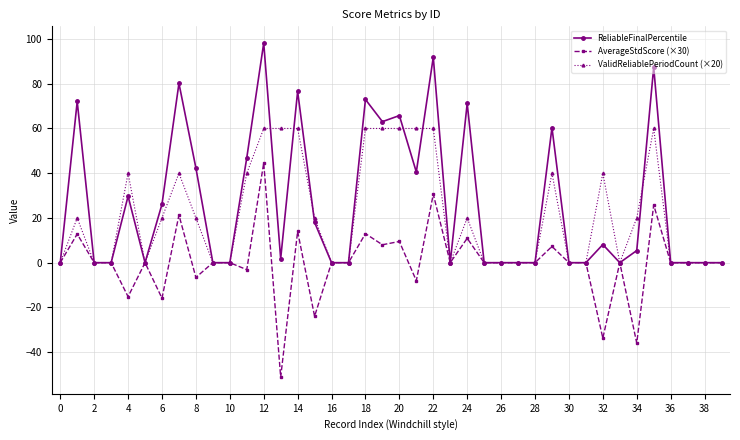

How many data points in ReliableFinalPercentile are above 1?

20